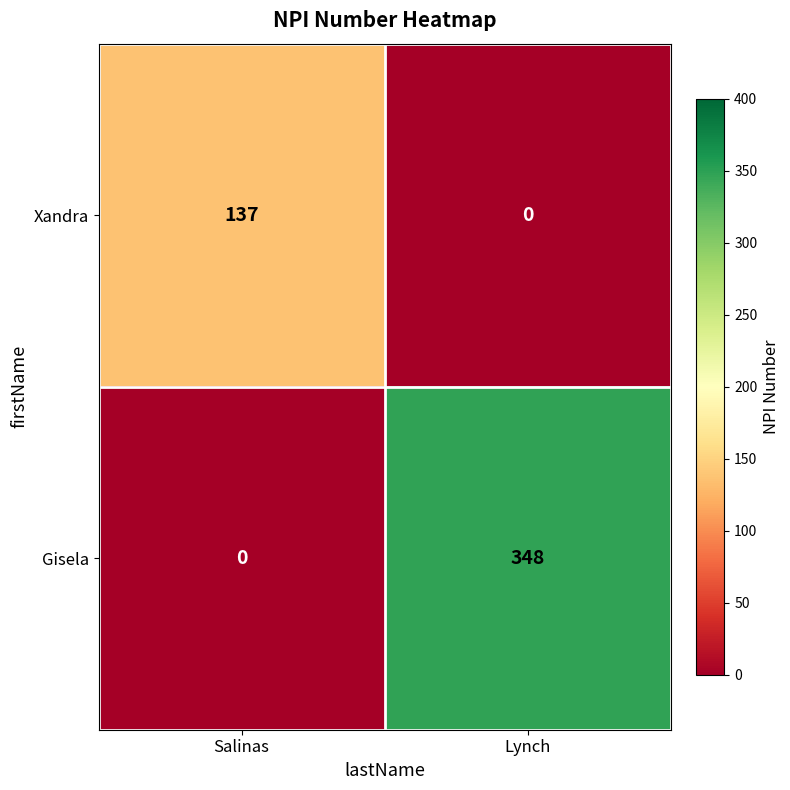

Which series has the widest spread of values?

Gisela